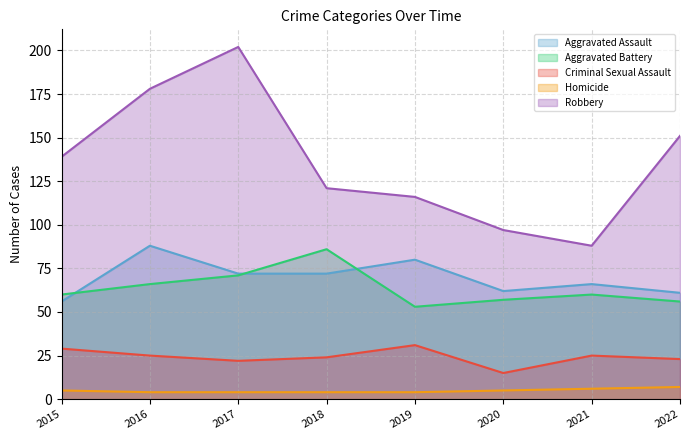

Which label corresponds to the largest value in the chart?

2017